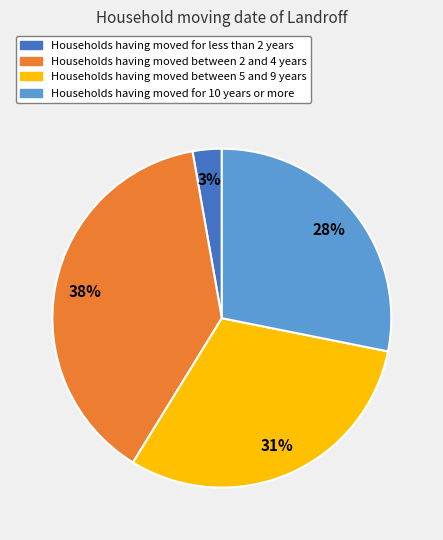

To the nearest percent, what is the average slice percentage?

25%